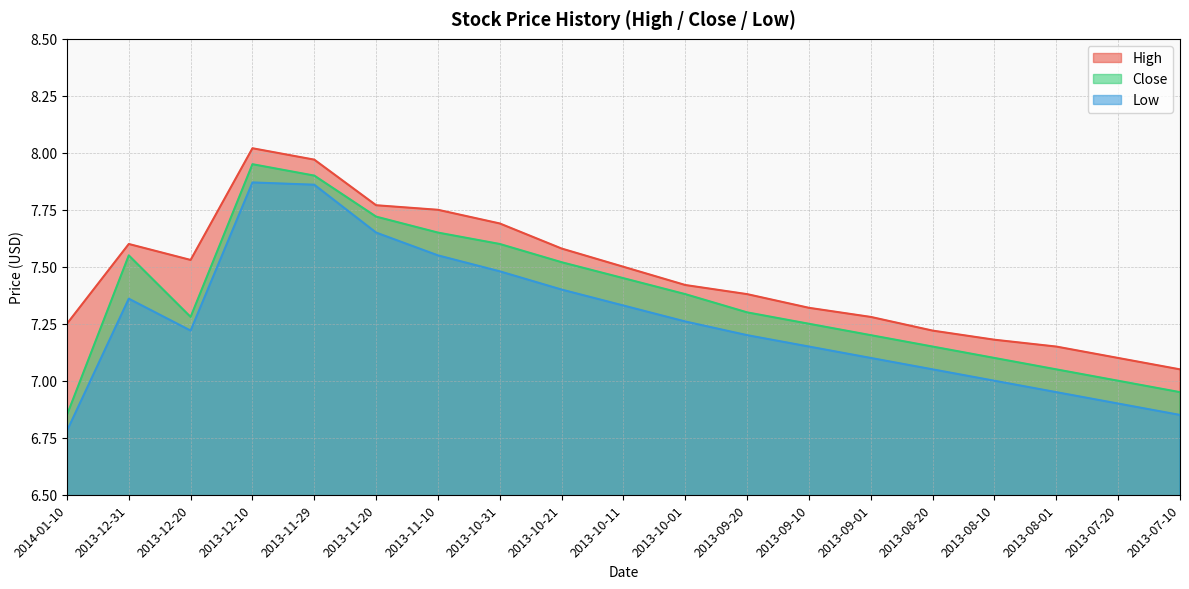

At how many categories does at least one series exceed 6?

19